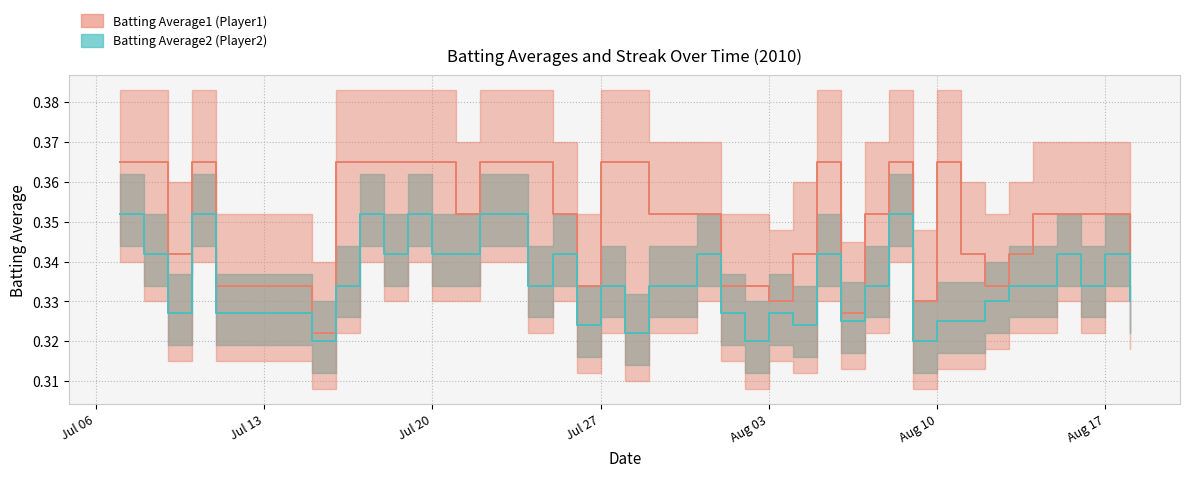

Count the Batting Average2 values in the range 0 to 1.

40